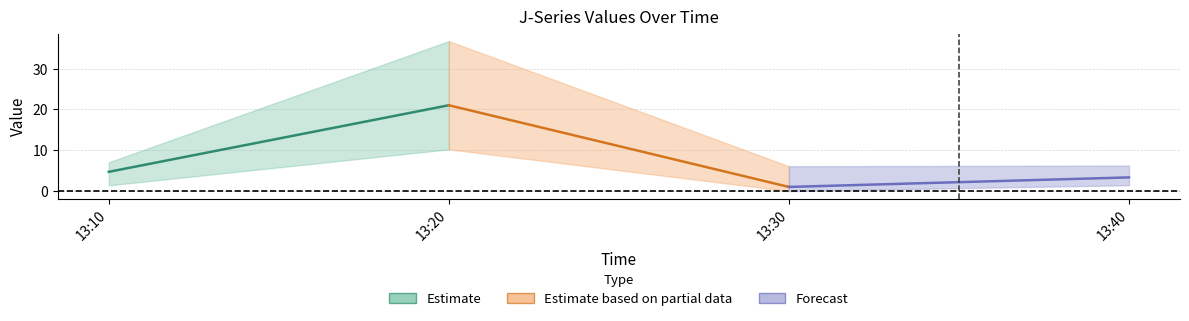

The J6 series shows 1.4 at 2022-12-30 13:10:00. True or false?

True